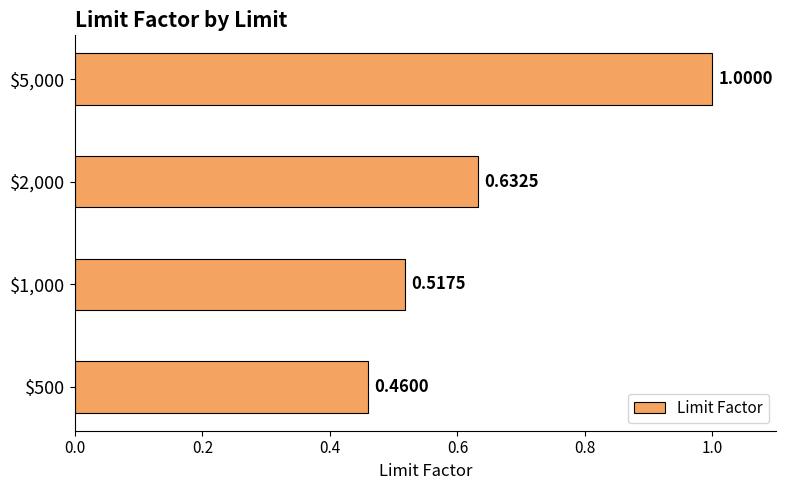

What is the sum of all values?

2.6